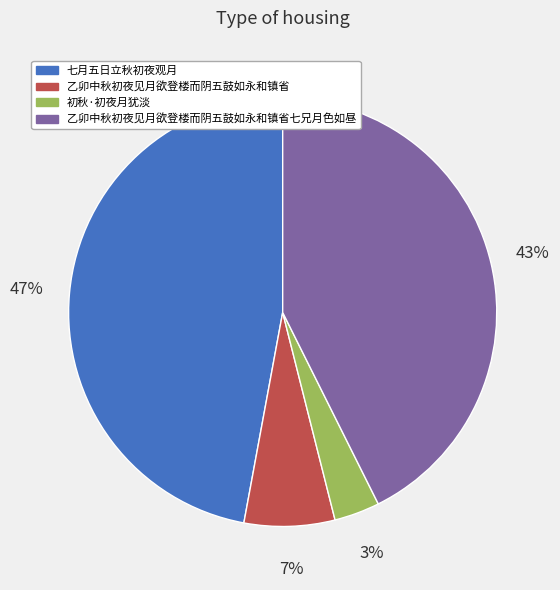

How many slices are in this pie chart?

4